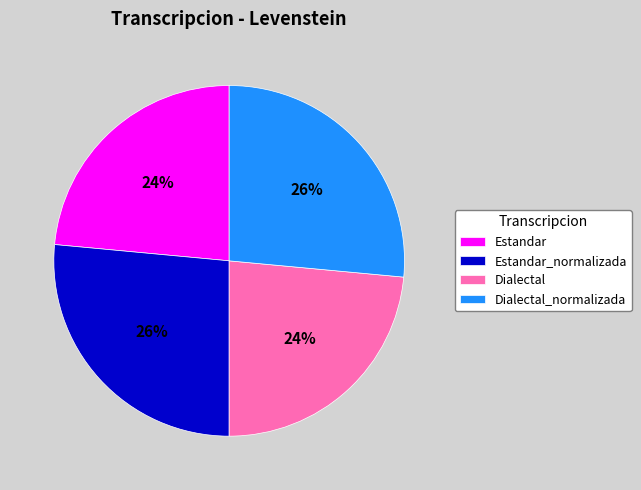

Approximately how many times larger is the value at Estandar compared to Estandar_normalizada?

0.9